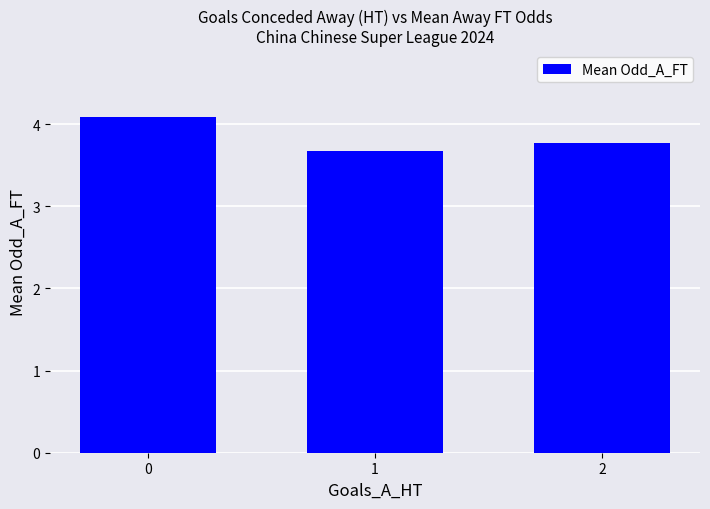

What is the change in value from 0 to 1?

-0.4